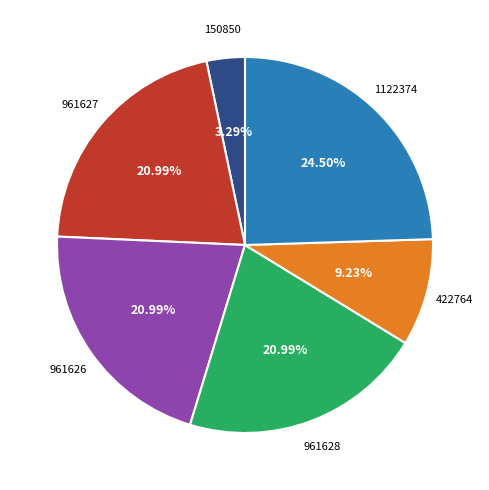

To the nearest percent, what is the difference between the largest and smallest slice percentages?

21%